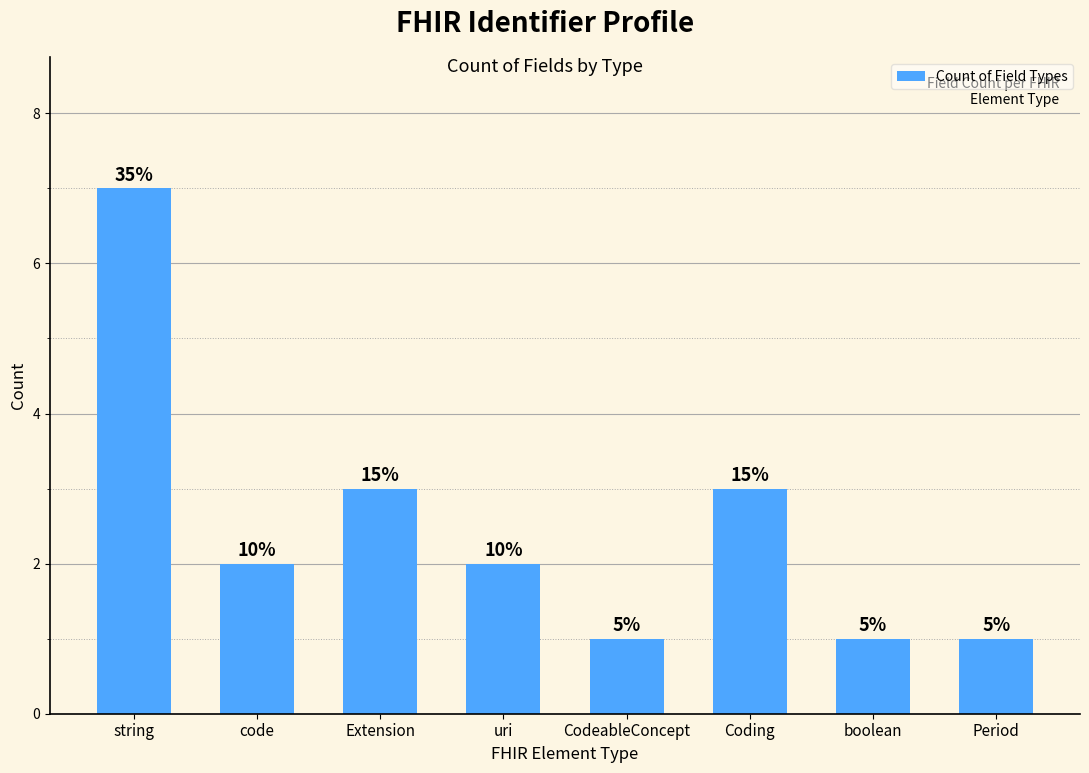

How many bars are there in total?

8